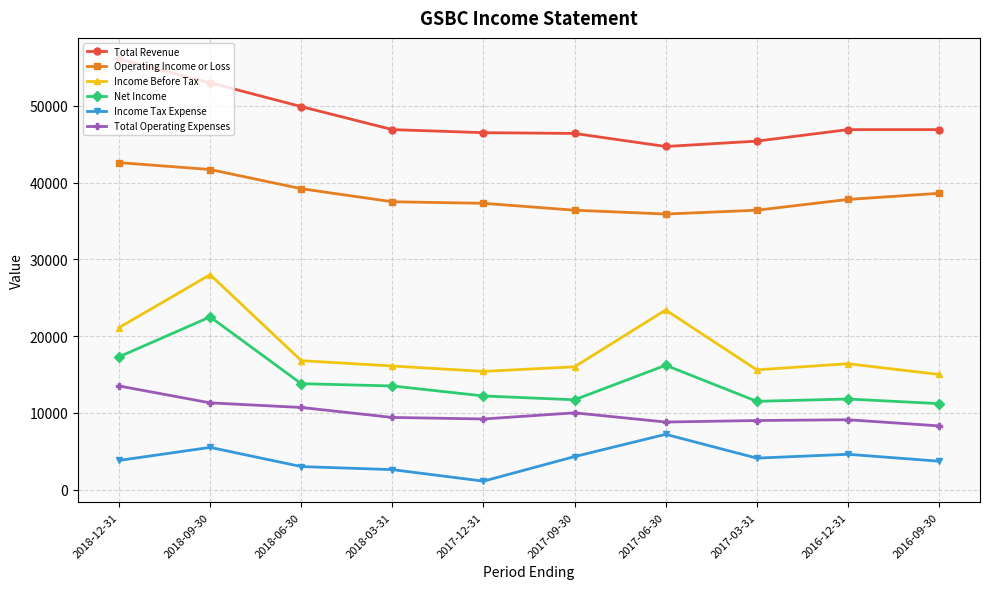

The value of Income Tax Expense at 2017-09-30 is 1639. True or false?

False